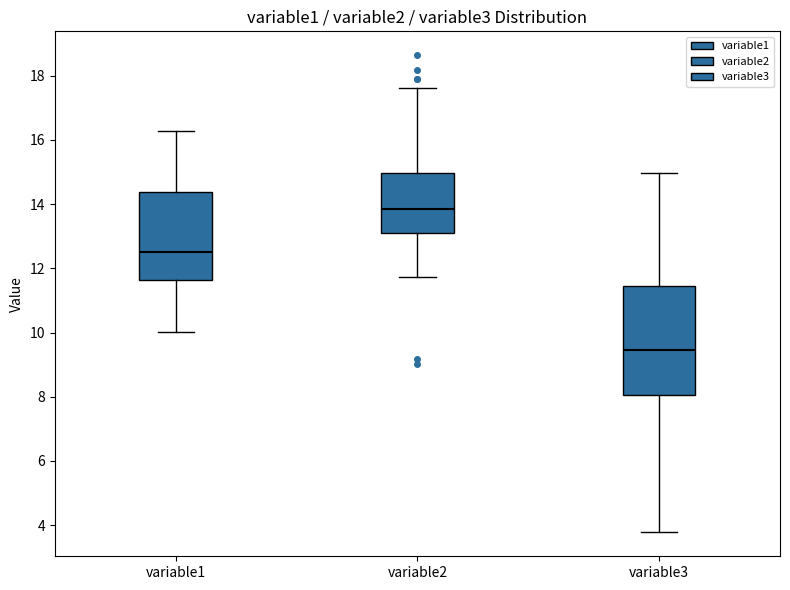

Where does the lower whisker of the box for variable2 end on the y-axis? The values are not printed on the chart, so give them approximately, as read against the axis.

11.8